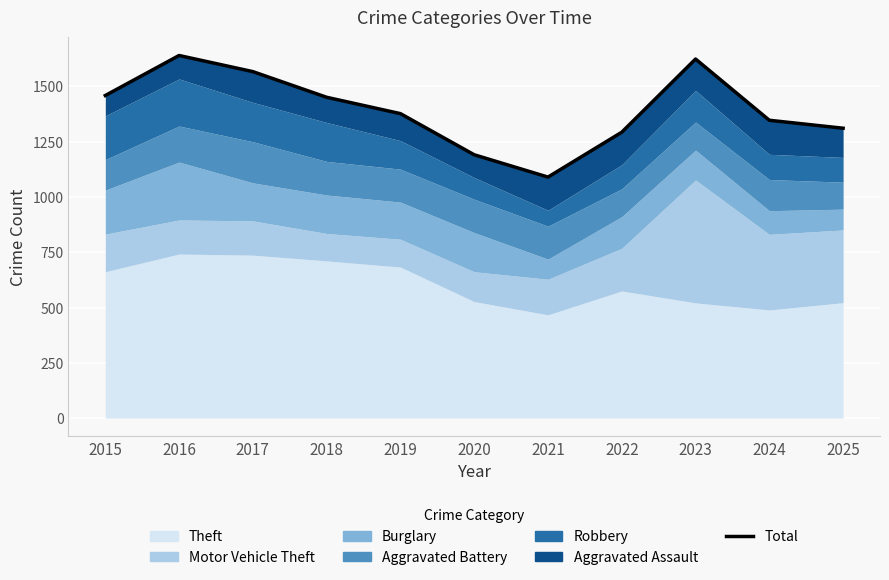

The chart shows a value of 1459 at 2015. True or false?

True